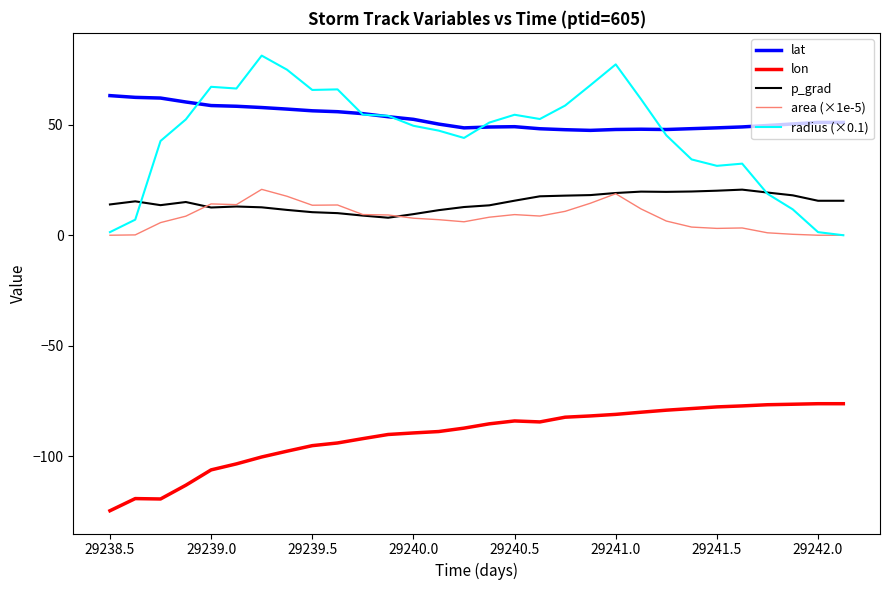

What are all the series names shown in the legend?

lat, lon, p_grad, area (×1e-5), radius (×0.1)